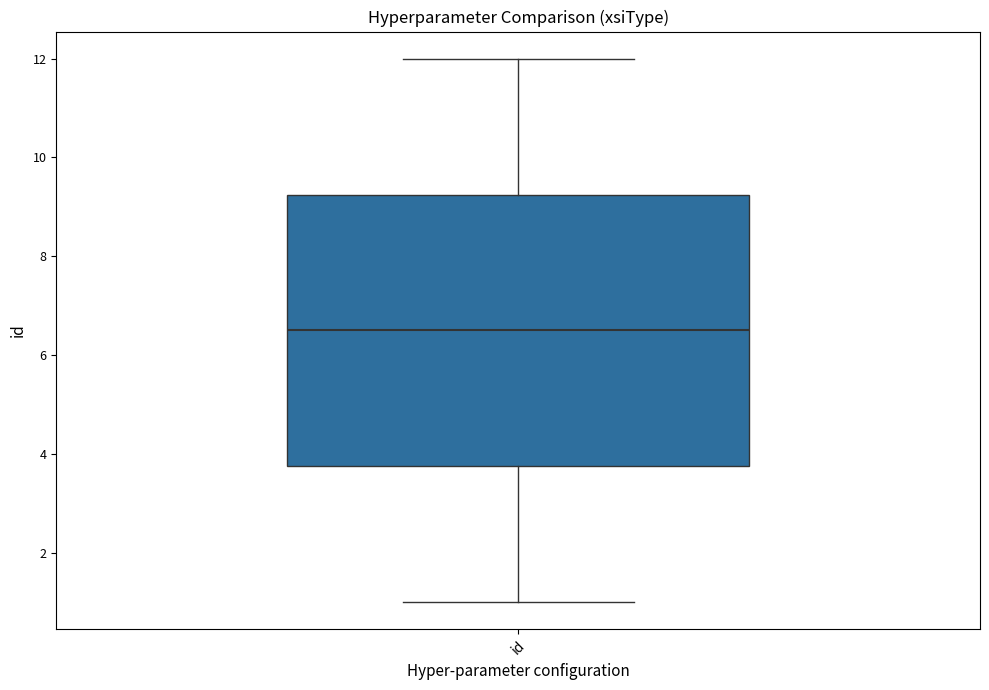

Where does the upper whisker of the box for id end on the y-axis? The values are not printed on the chart, so give them approximately, as read against the axis.

12.0